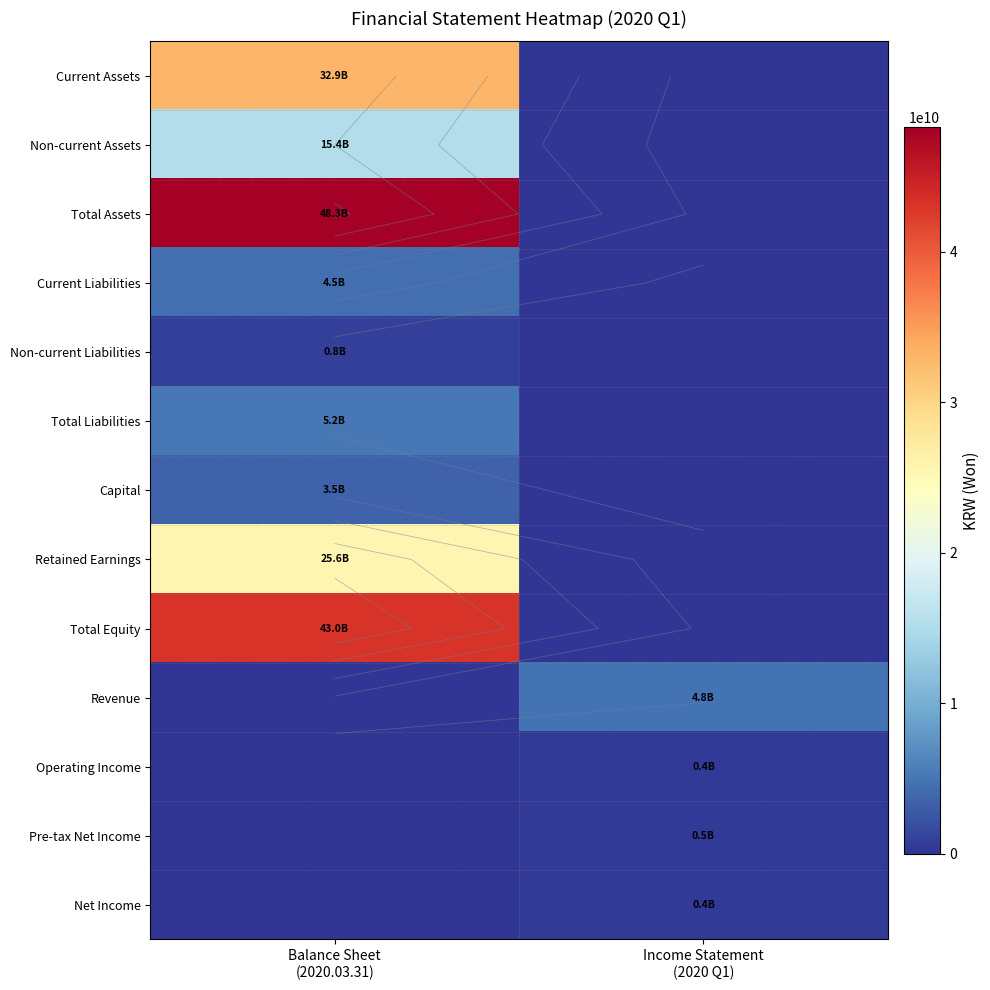

What is the difference between the maximum and minimum values in the Net Income series?

442891106